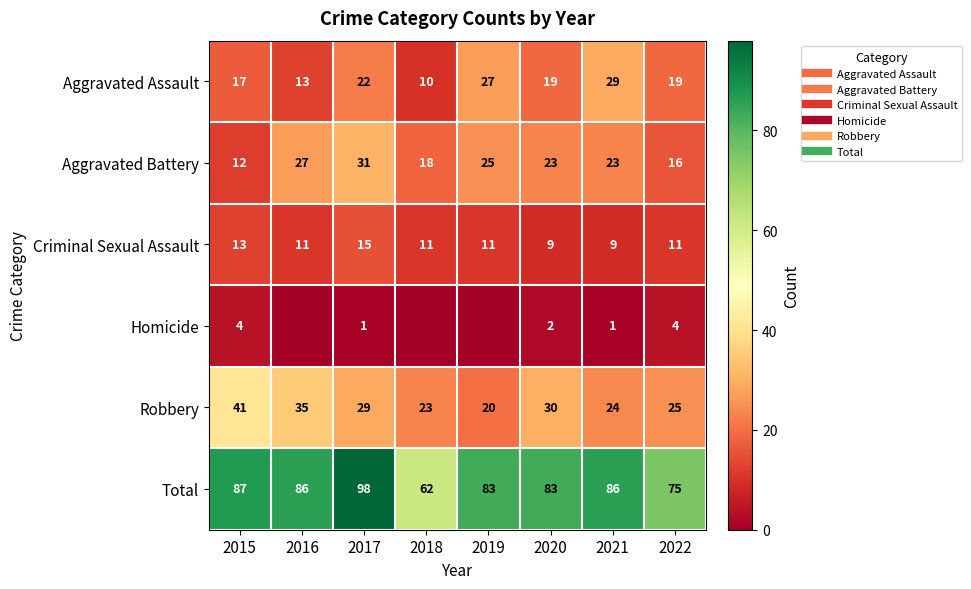

Where is Homicide nearest to the value 2?

2020